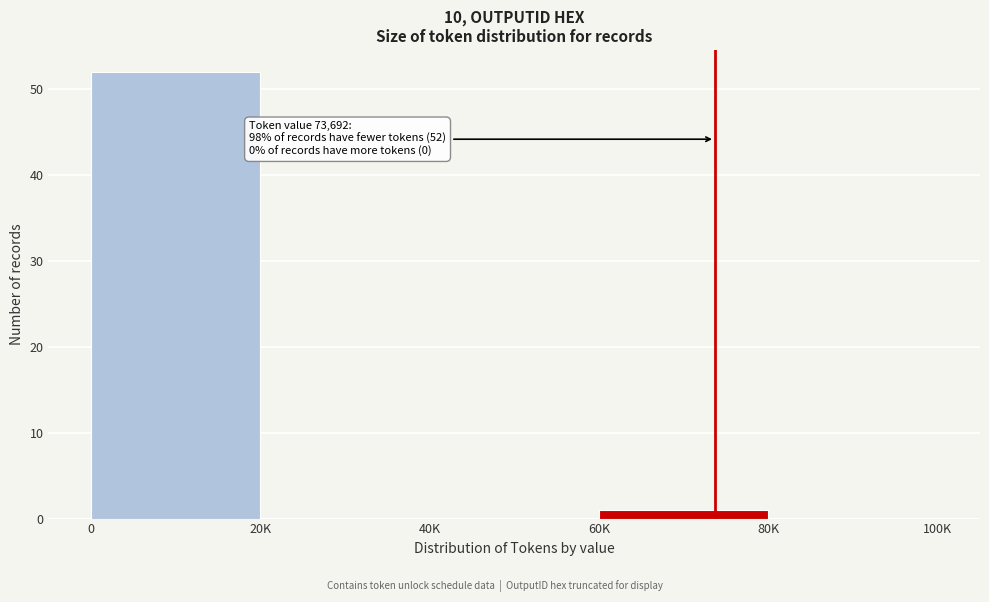

Reading right to left, extract all data points from this chart.

80K=0	60K=1	40K=0	20K=0	0=52